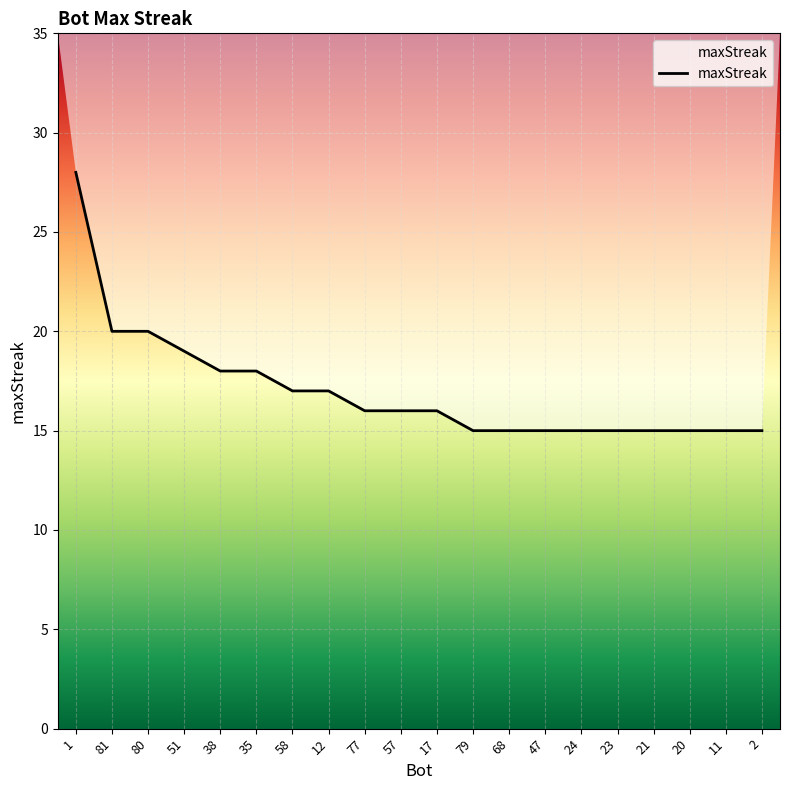

Read the value at 79, to the nearest 10.

20